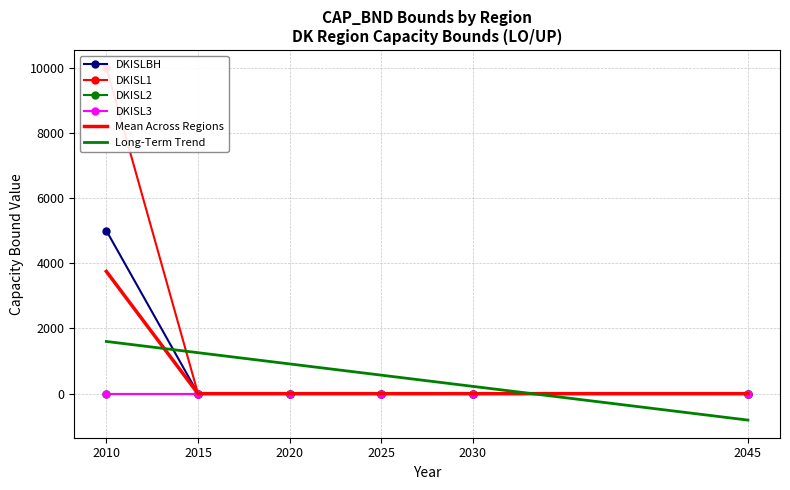

How many times do DKISL2 and Long-Term Trend cross each other?

1